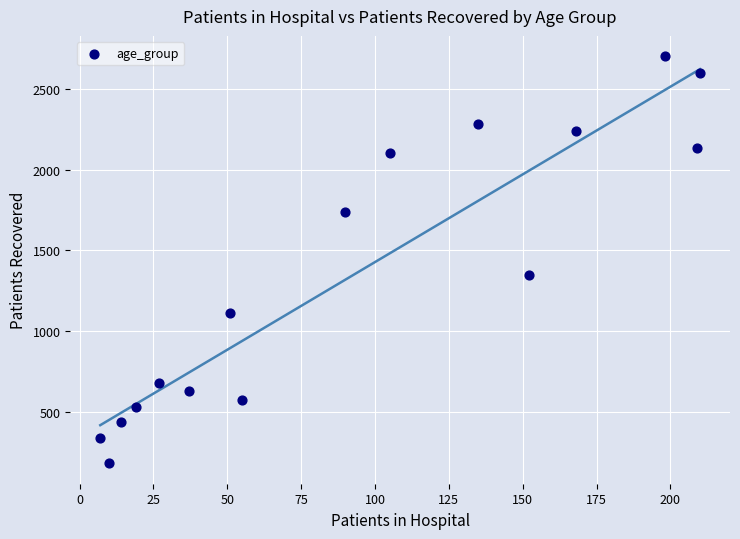

What Y value in the scatter plot is closest to 1442?

1347